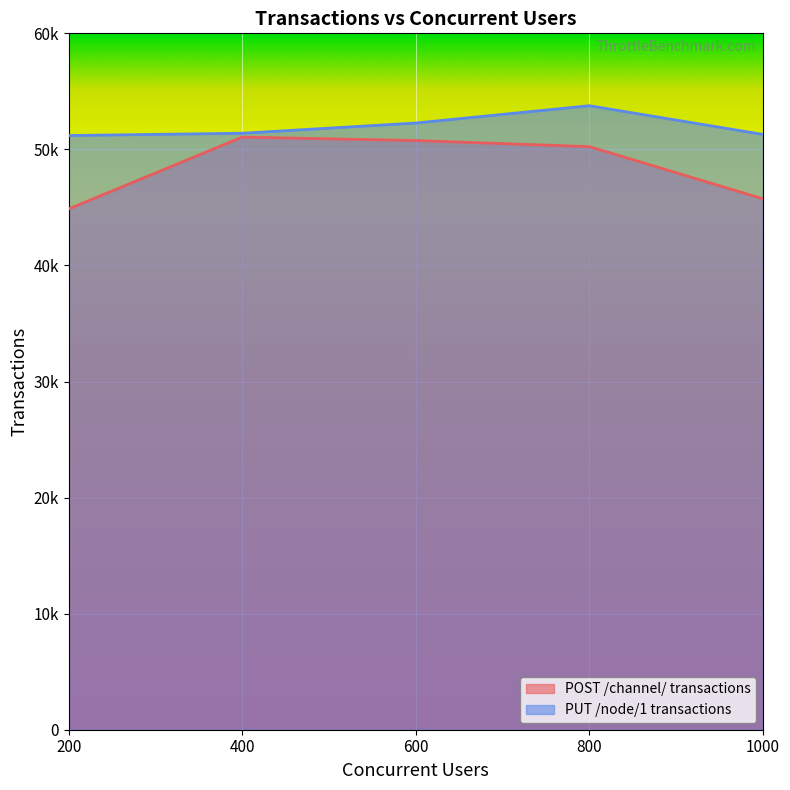

At which category does POST /channel/ transactions reach its first local peak?

400